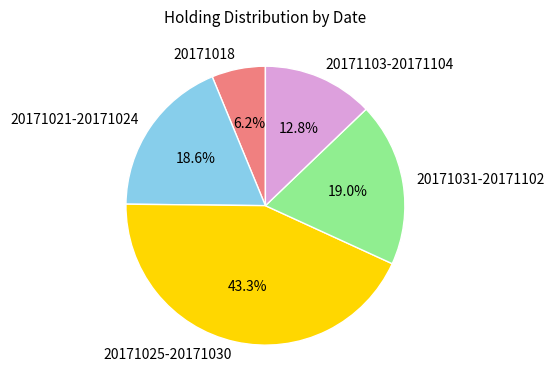

What is the smallest slice in the pie chart?

20171018